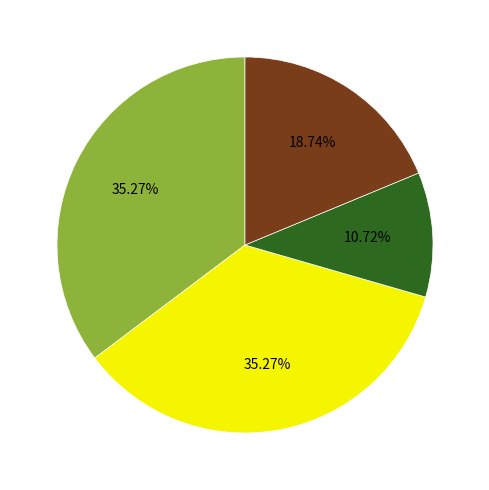

Does any single category account for the majority?

No